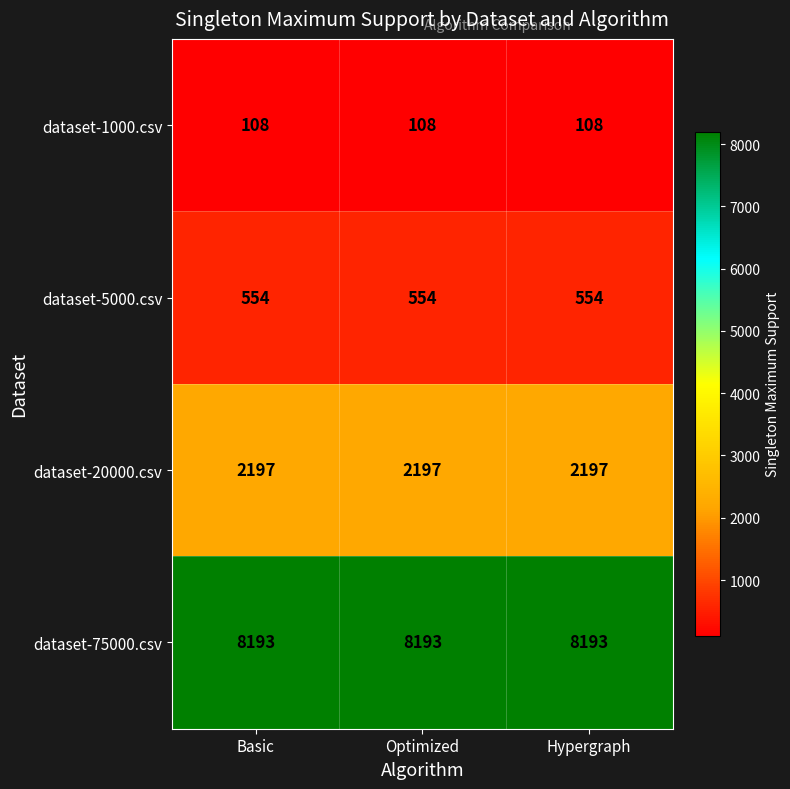

Read the dataset-5000.csv value at Basic.

554